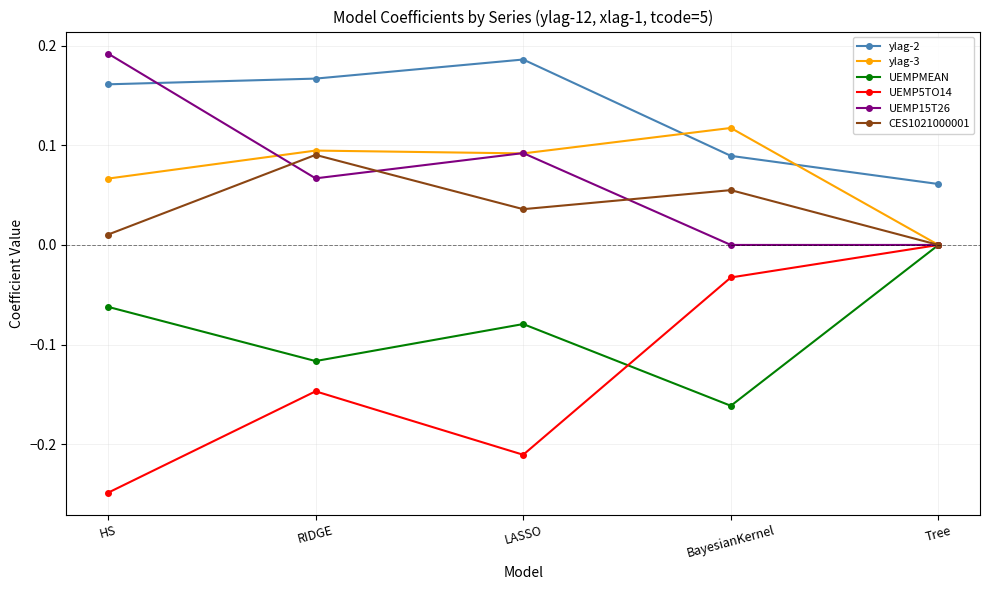

How many values in CES1021000001 are above zero?

4